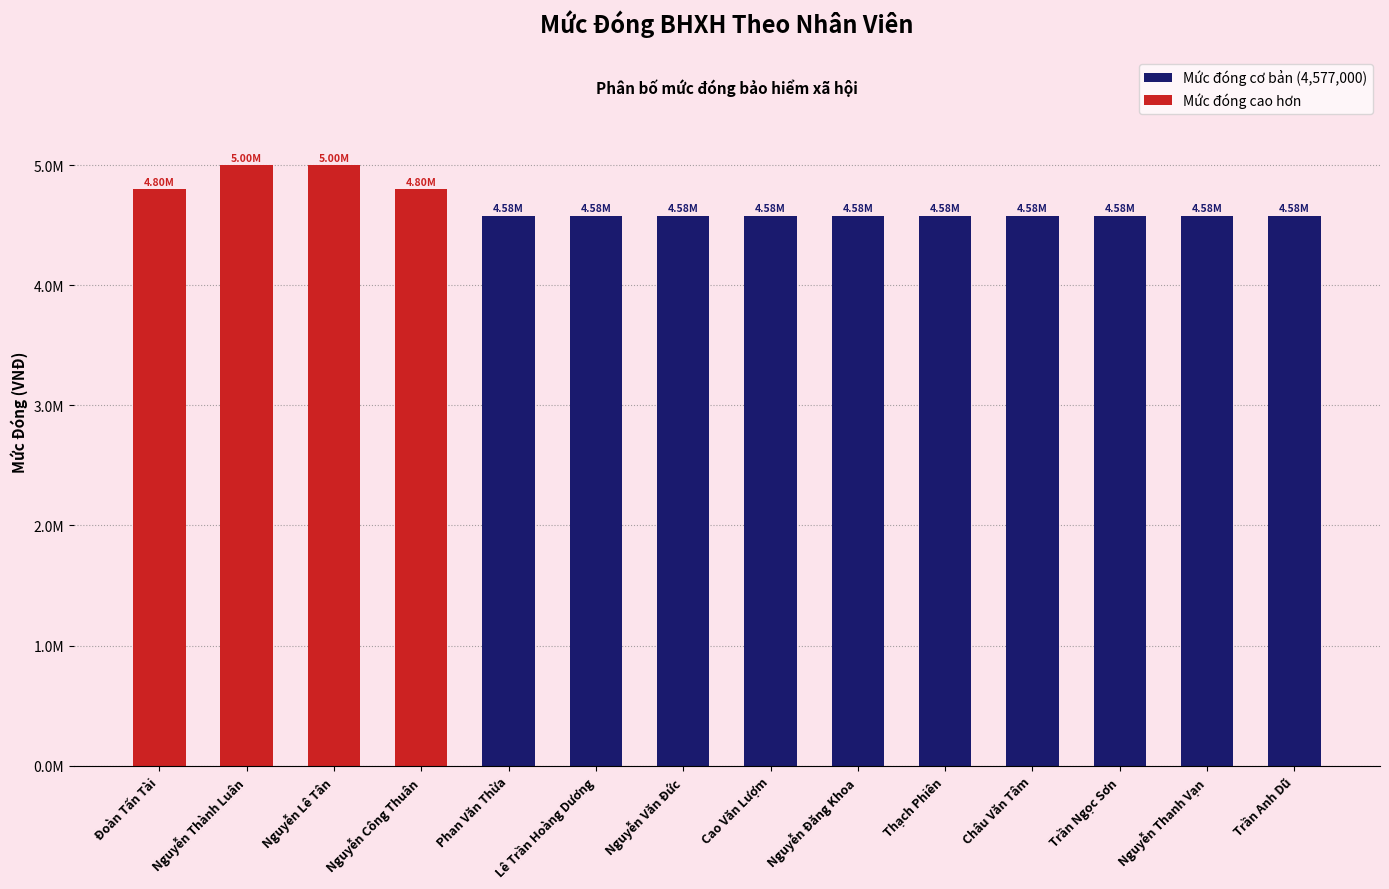

The value at Trần Ngọc Sơn is 4577000. True or false?

True